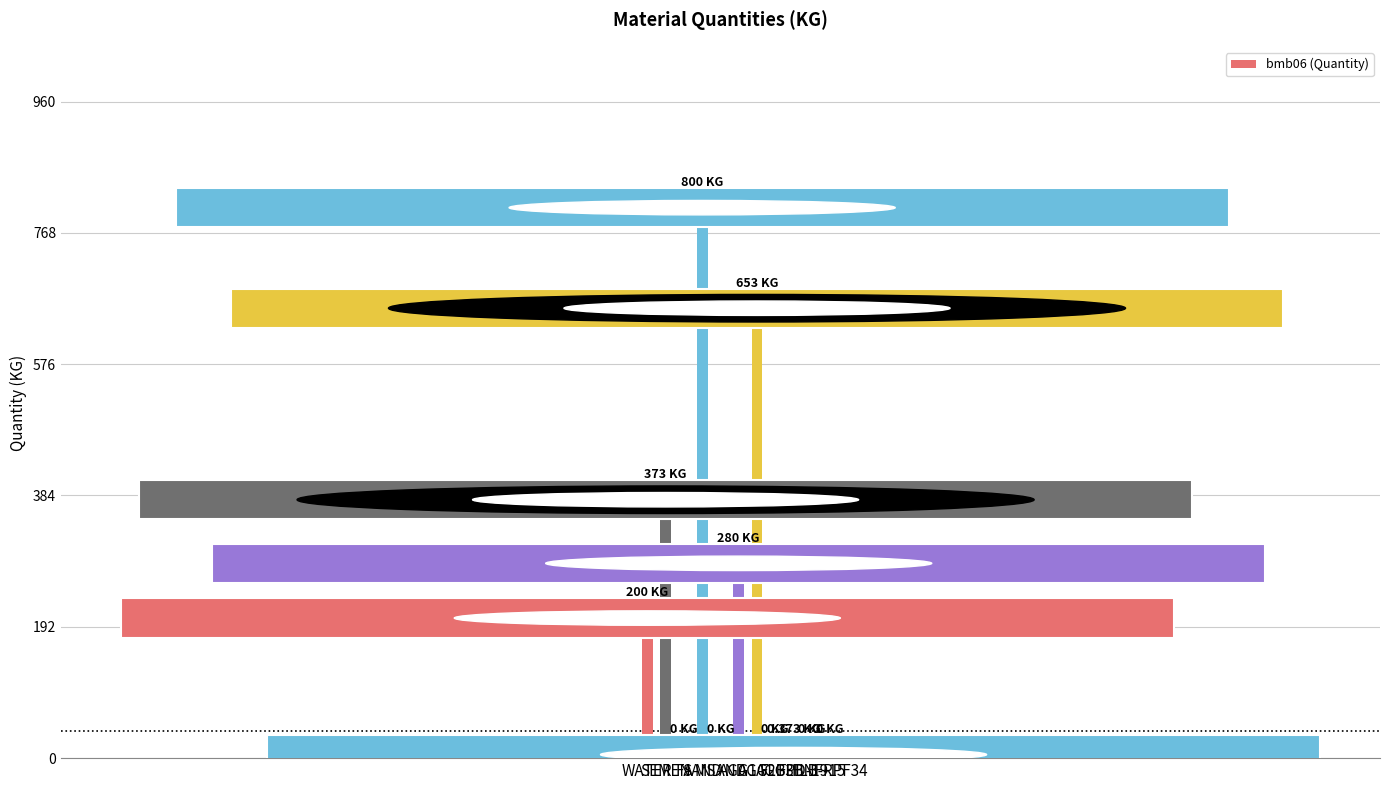

What is the sum of all values?

2306.4